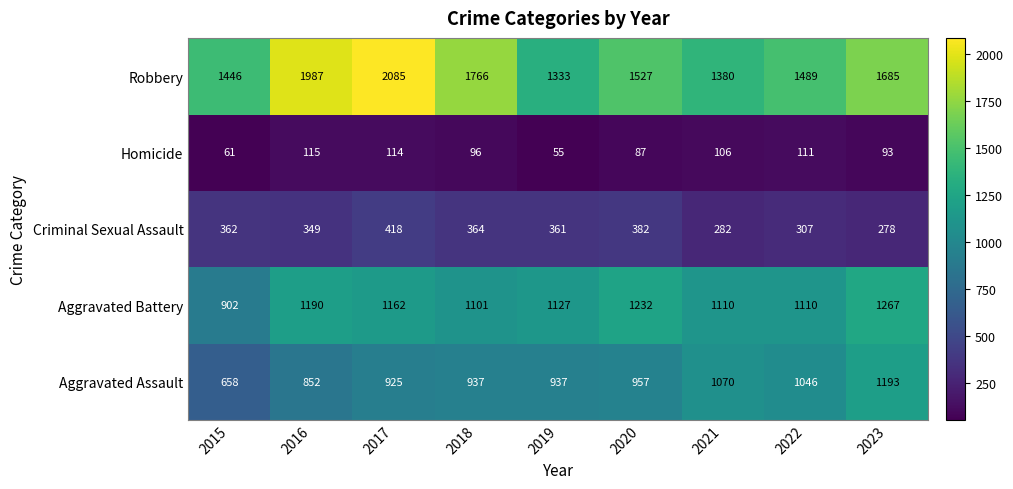

The value of Aggravated Assault at 2017 is 925. True or false?

True